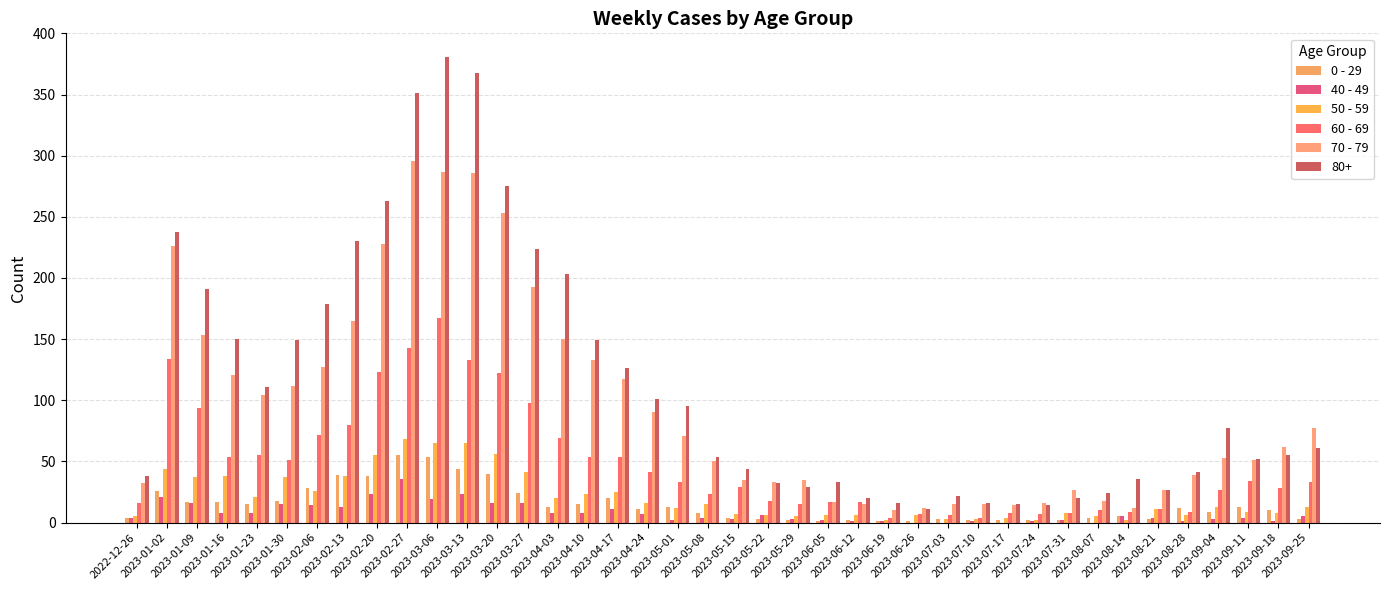

Which has a higher value, 2023-05-22 or 2023-01-23?

2023-01-23